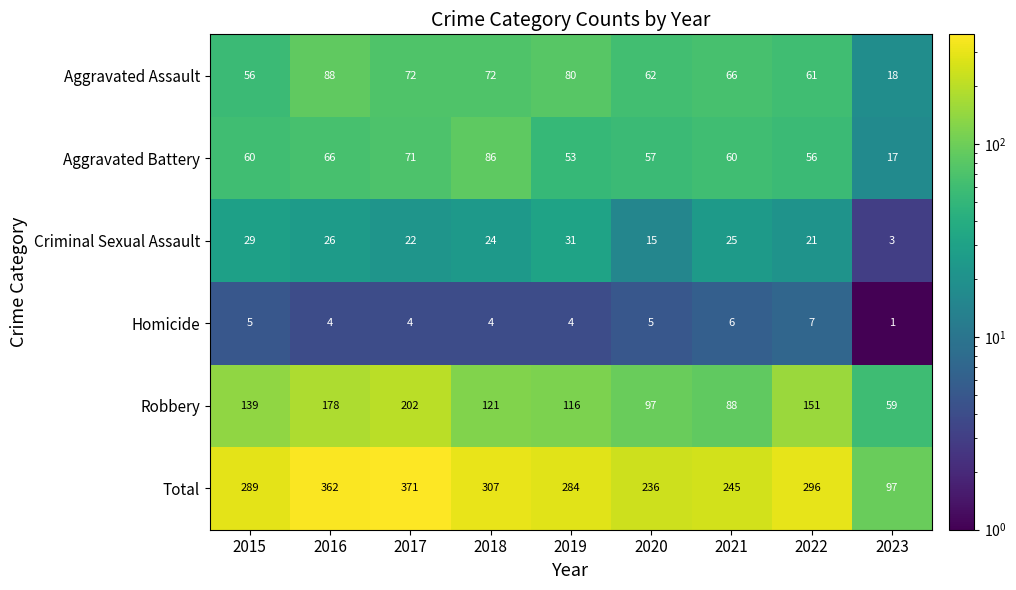

Which label corresponds to the largest value in the chart?

2017